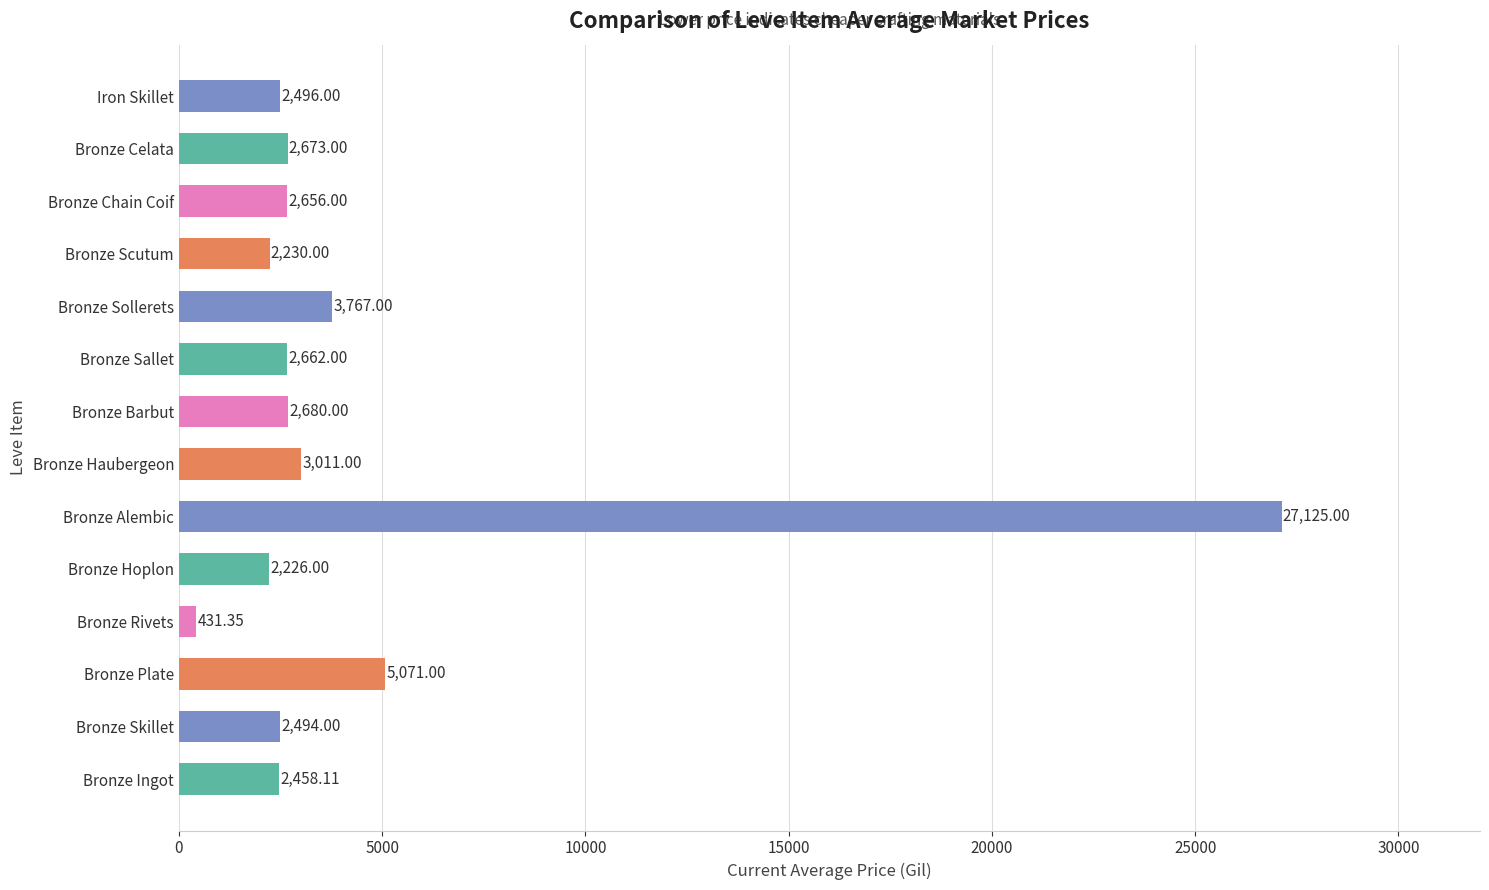

What is the difference between the maximum and second lowest values?

24899.0